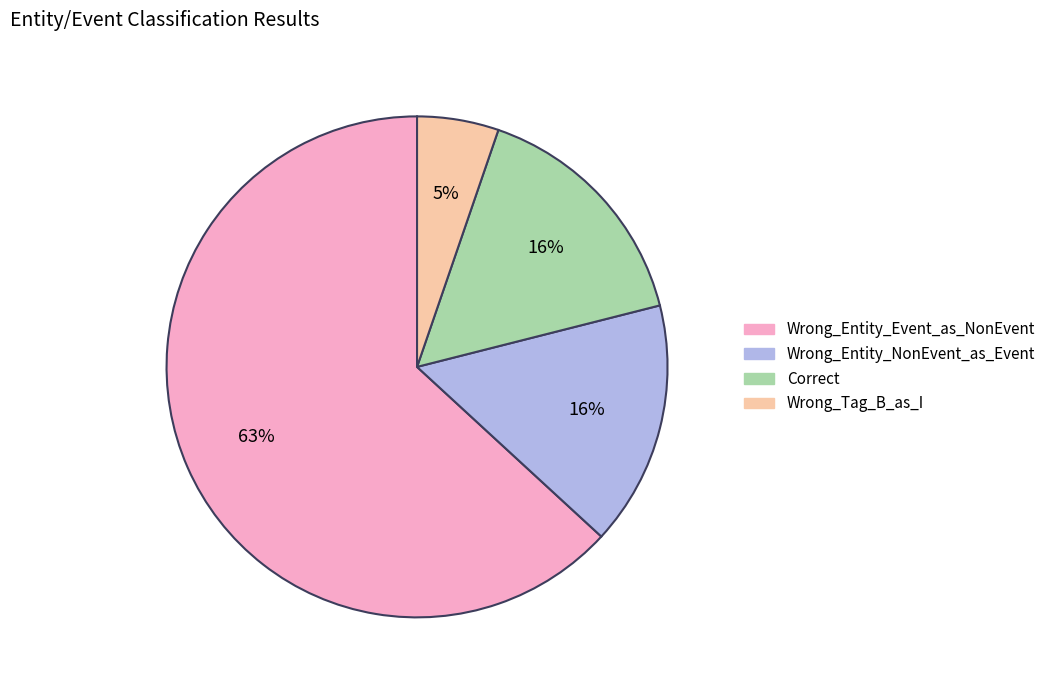

Count the number of slices in the pie.

4